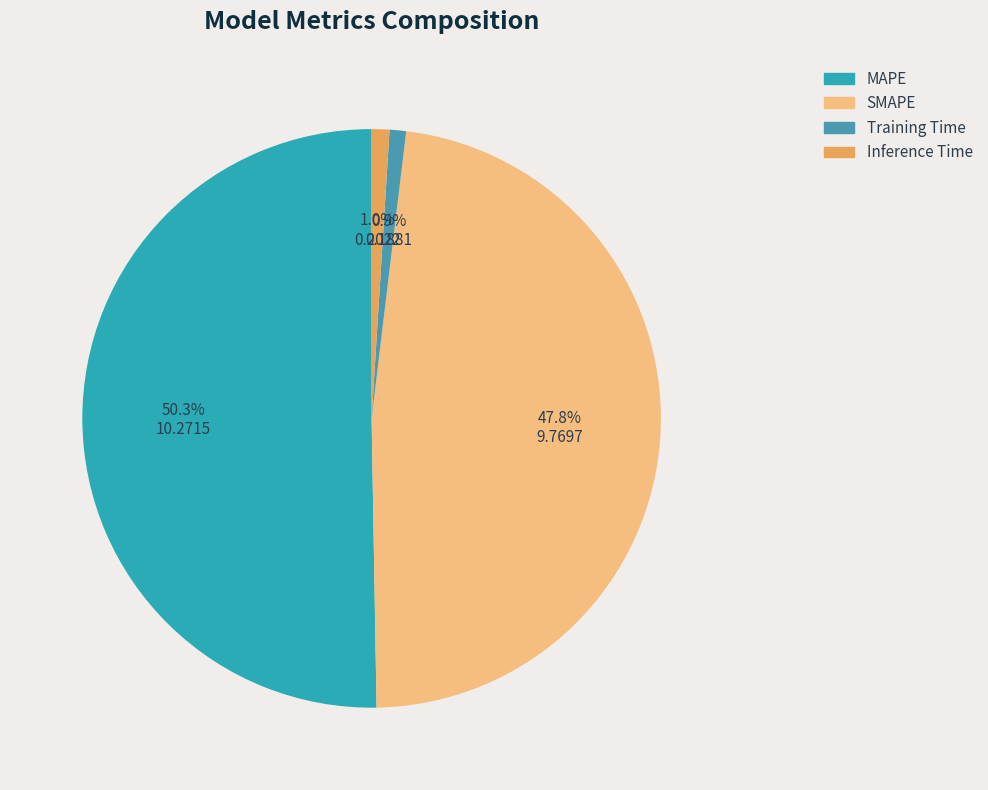

Rank the categories by value from highest to lowest.

MAPE, SMAPE, Inference Time, Training Time